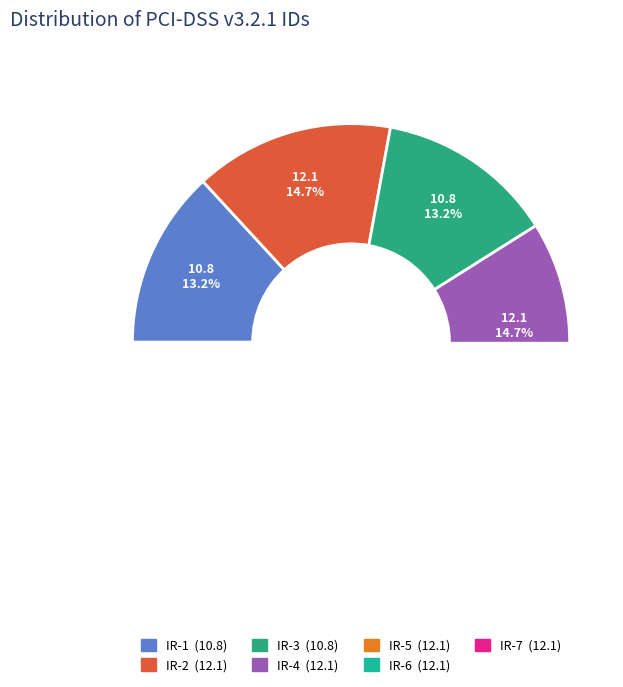

To the nearest percent, what is the difference between the largest and smallest slice percentages?

2%